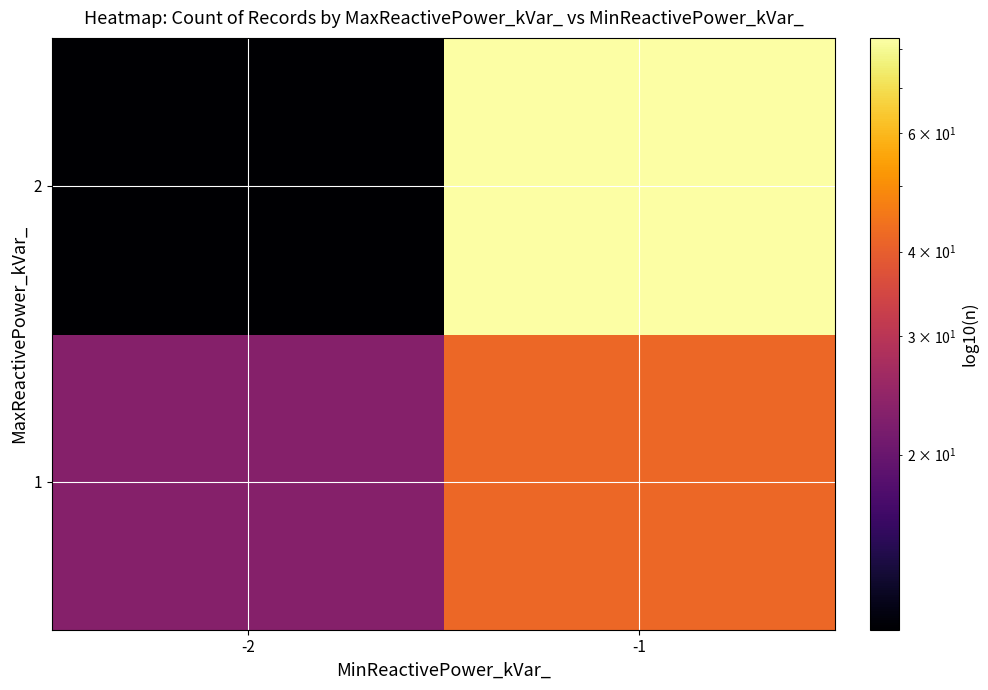

At how many categories does at least one series exceed 32?

1